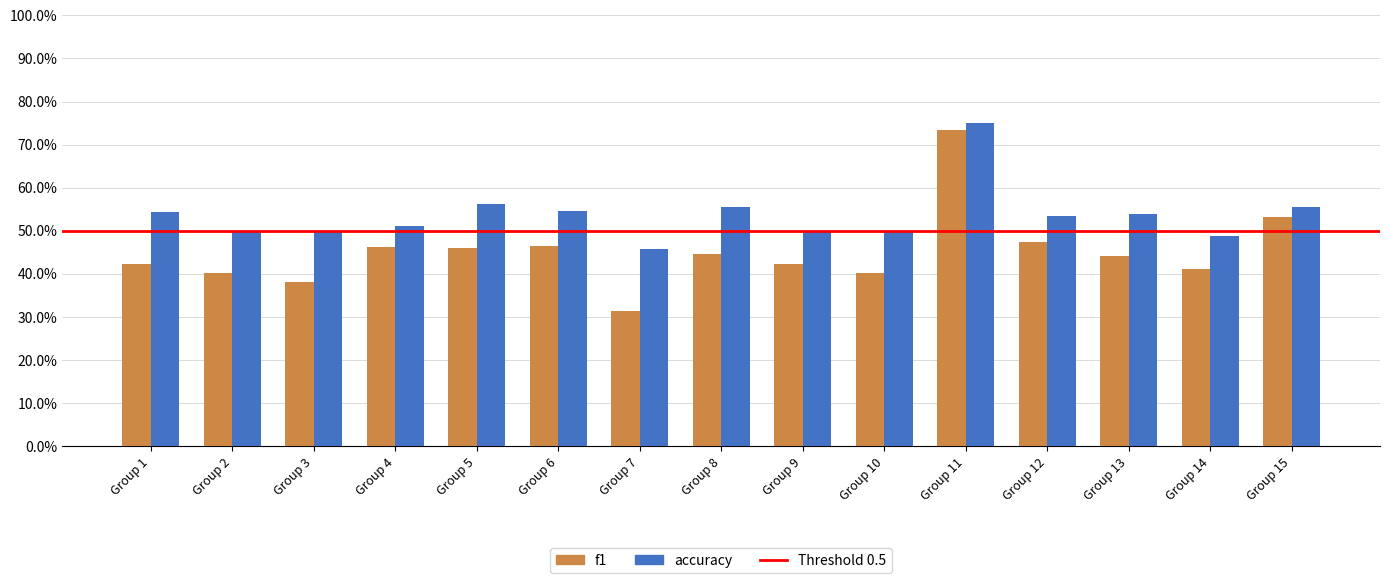

Where is f1 nearest to the value 0?

Group 7